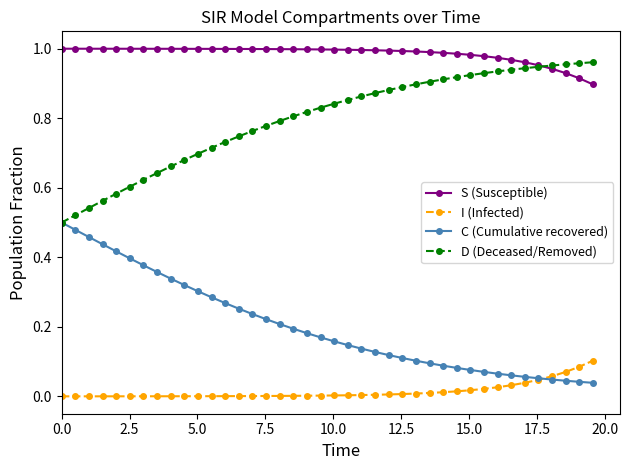

Count the number of data series in this chart.

4